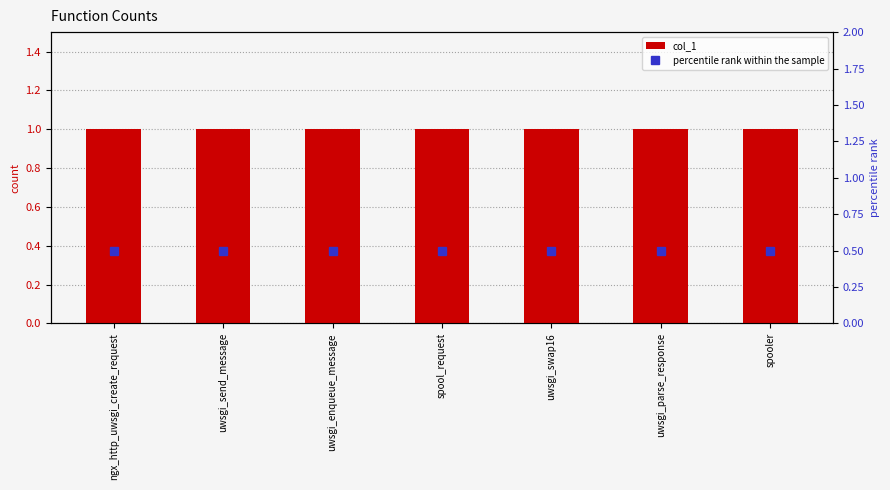

How many groups of bars are there?

7